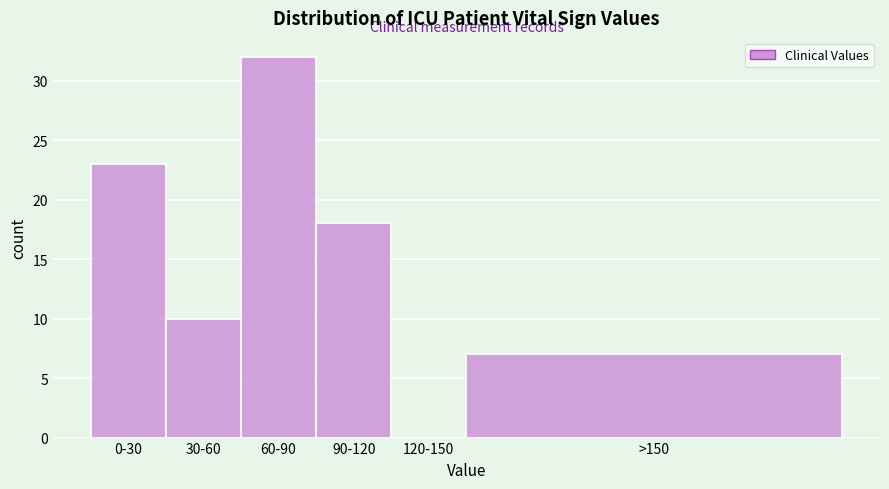

Reading left to right, extract all data points from this chart.

0-30=23	30-60=10	60-90=32	90-120=18	120-150=0	>150=7